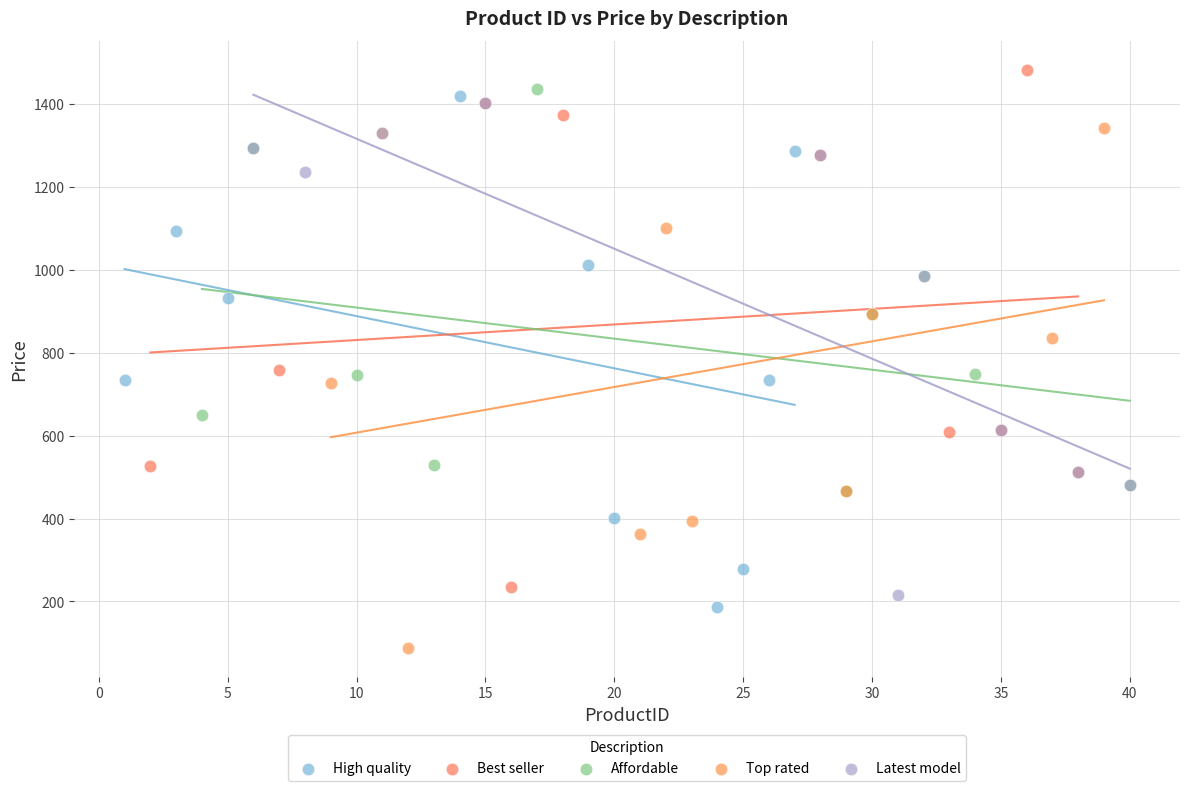

What are all the series names shown in the legend?

High quality, Best seller, Affordable, Top rated, Latest model